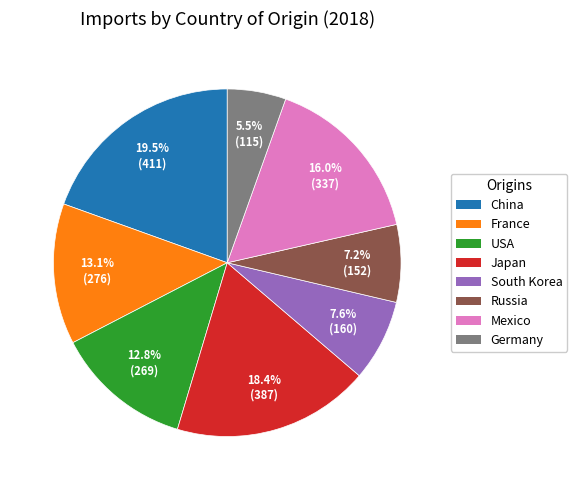

Between France and China, which is larger?

China